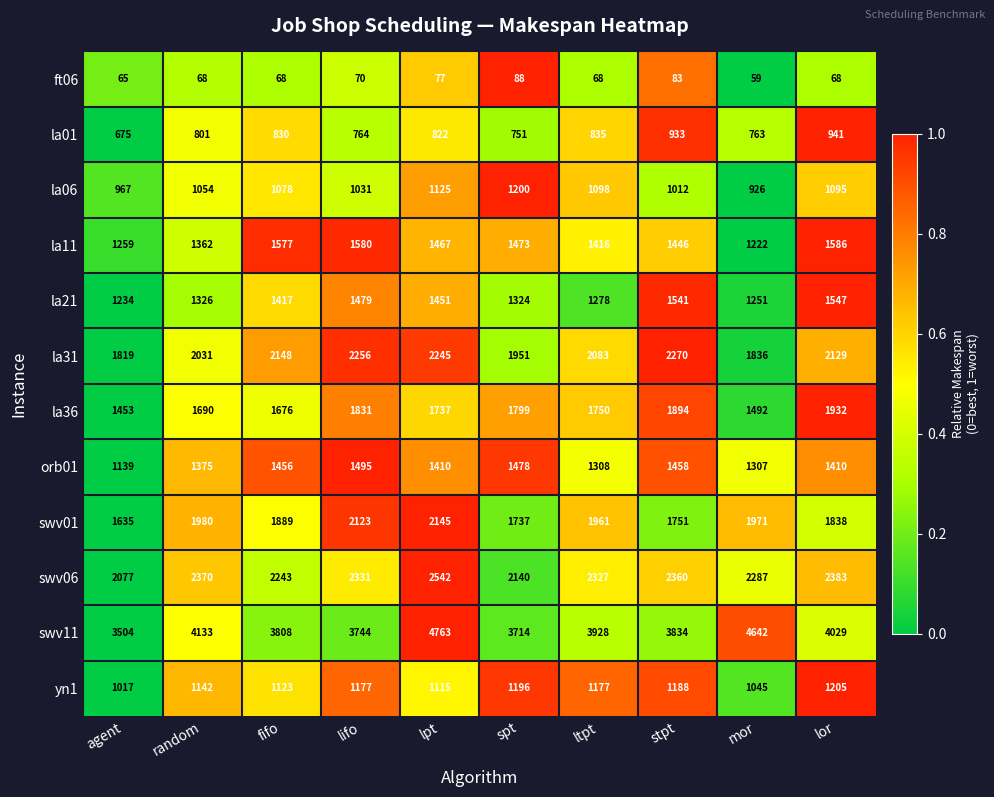

Is it true that la11 equals 1467 at lpt?

True